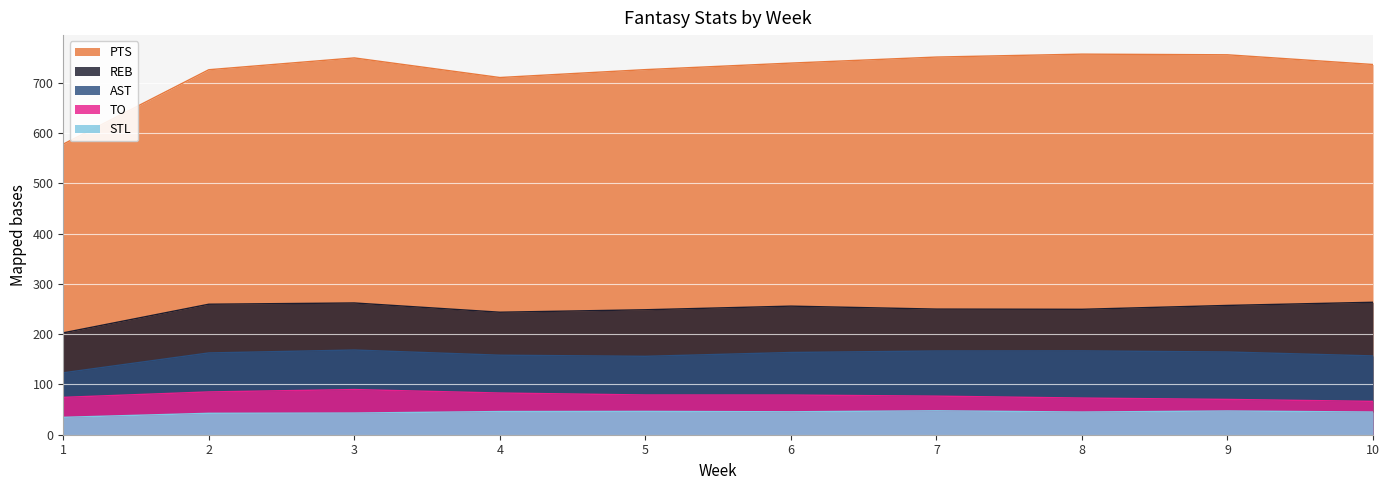

Between 4 and 5, which series saw the biggest shift?

REB